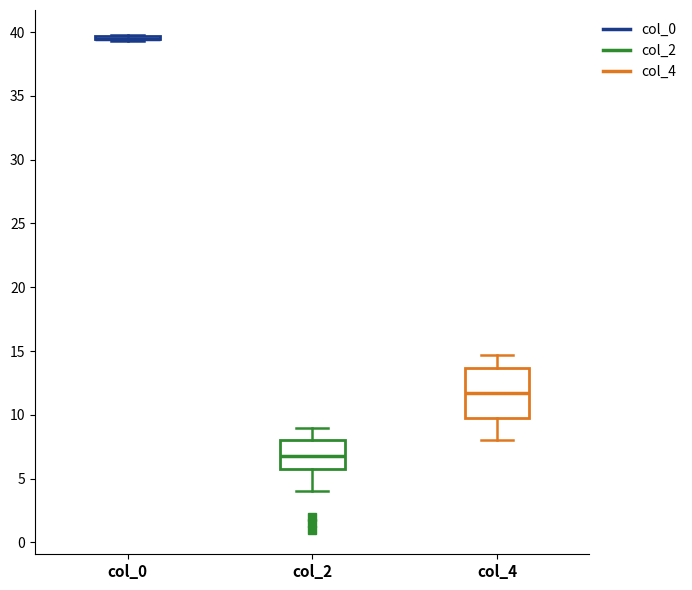

Reading left to right, read every box against the y-axis: the position of its median line, the range the box covers, and the ends of its whiskers. The values are not printed on the chart, so give them approximately, as read against the axis.

col_0: box collapsed to a line at 39.5, whiskers 39.5 to 40.0
col_2: median 7.0, box 6.0 to 8.0, whiskers 4.0 to 9.0
col_4: median 11.5, box 10.0 to 13.5, whiskers 8.0 to 14.5